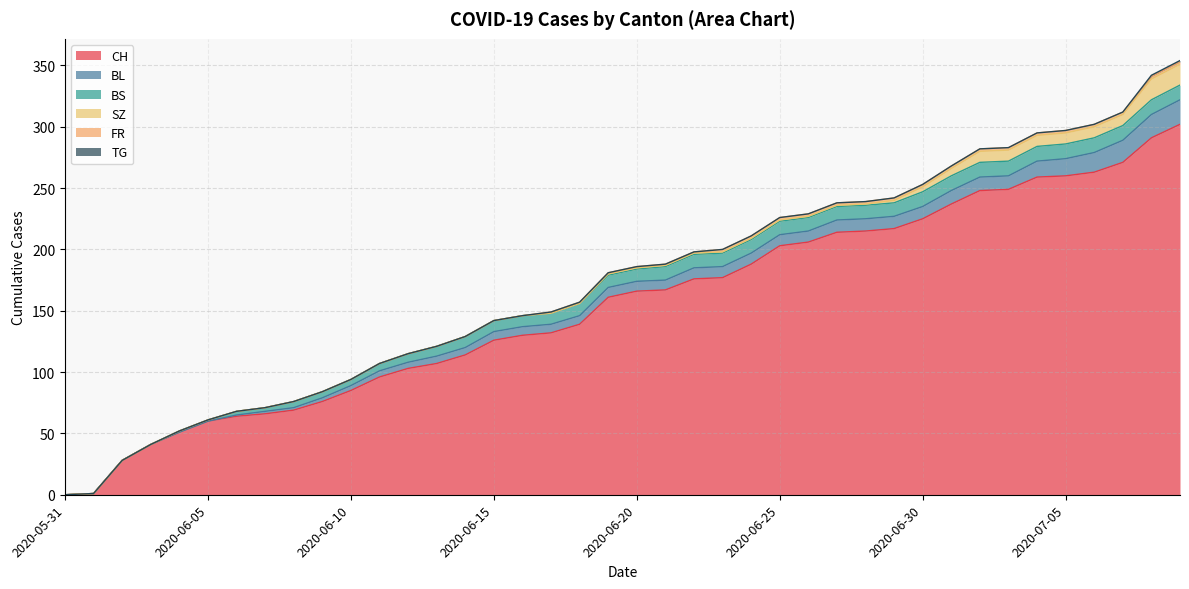

True or false: BL has a value of 4 at 2020-06-10.

True